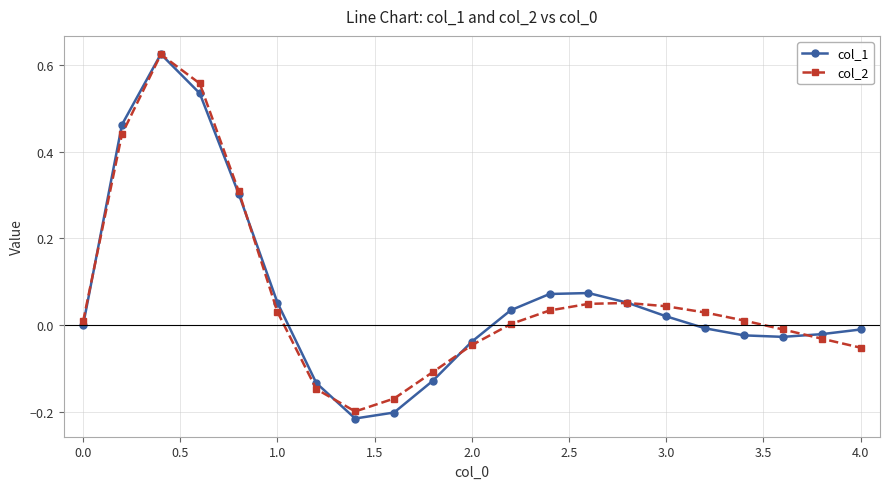

Which series has the widest spread of values?

col_1